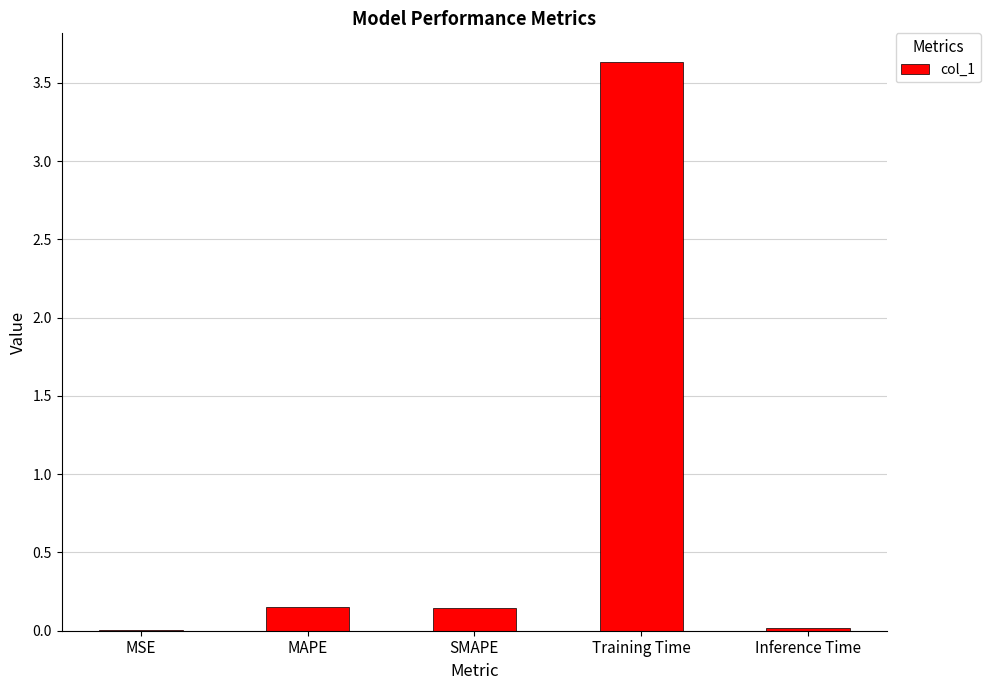

The chart shows a value of 0.0 at MSE. True or false?

True